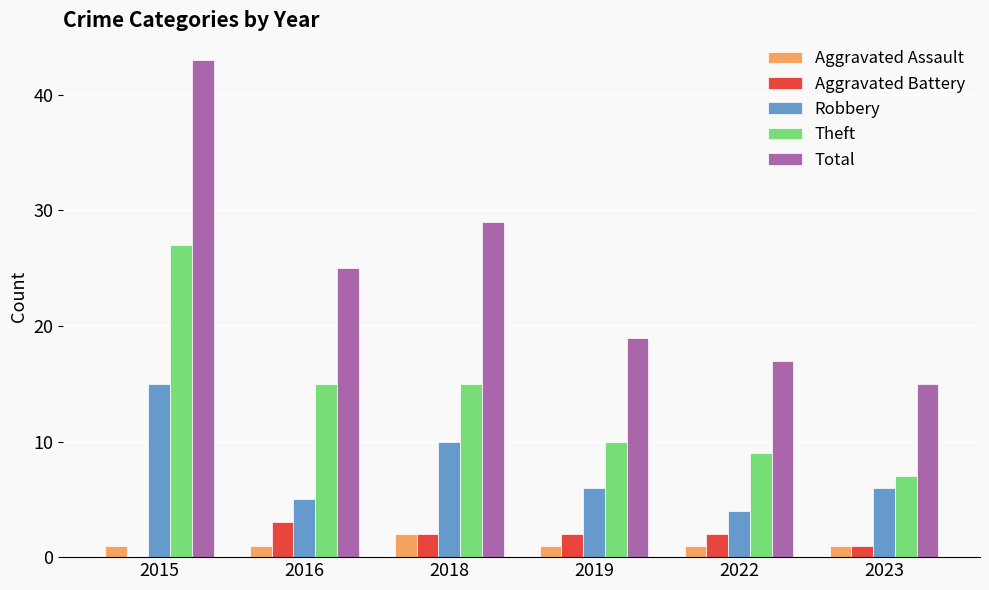

Which series has the widest spread of values?

Total